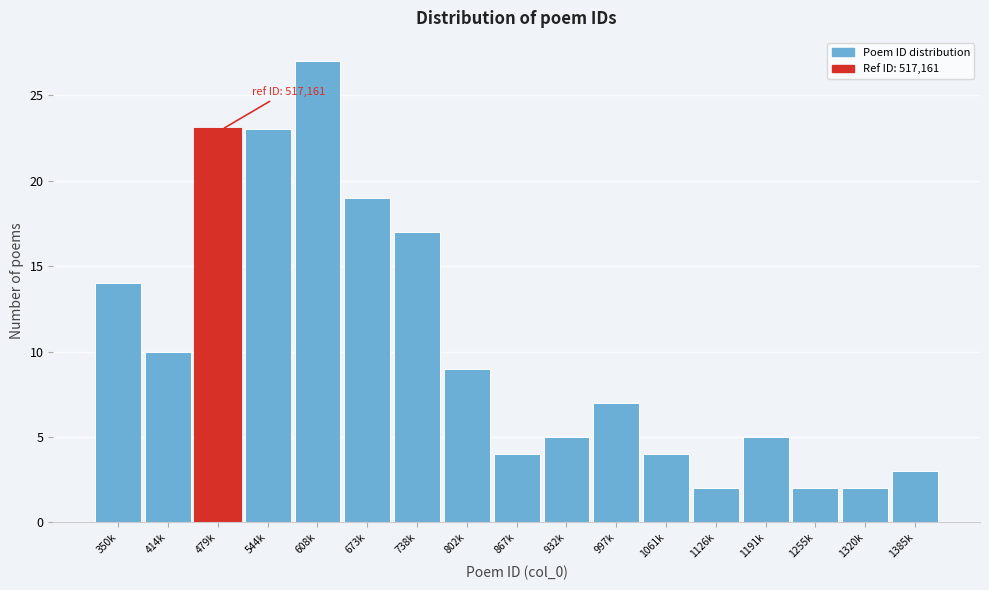

Reading left to right, extract all data points from this chart.

350k=14	414k=10	479k=23	544k=23	608k=27	673k=19	738k=17	802k=9	867k=4	932k=5	997k=7	1061k=4	1126k=2	1191k=5	1255k=2	1320k=2	1385k=3